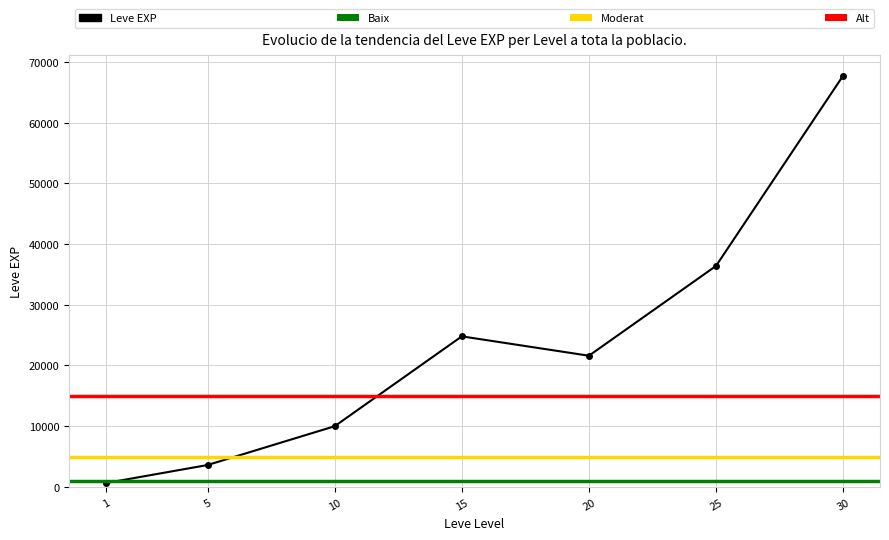

At which category does the chart reach its peak across all series?

30